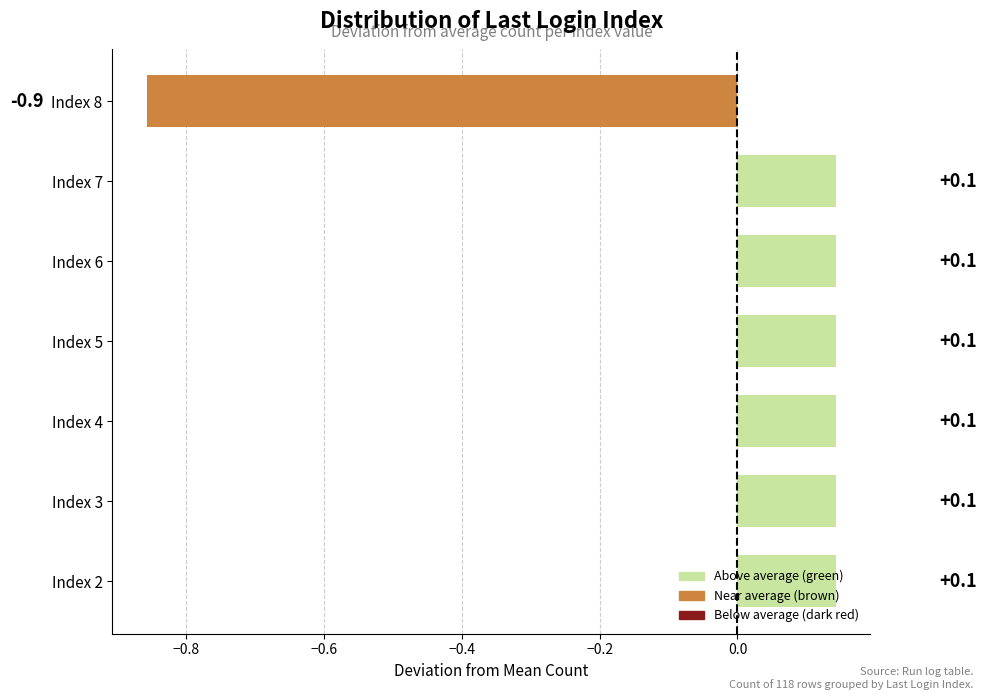

Count the values in the range 0 to 1.

6